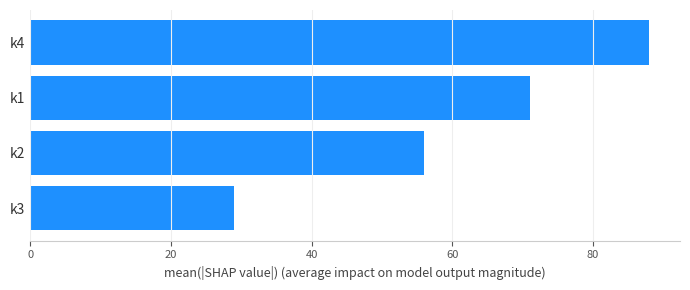

How many categories are shown in the chart?

4